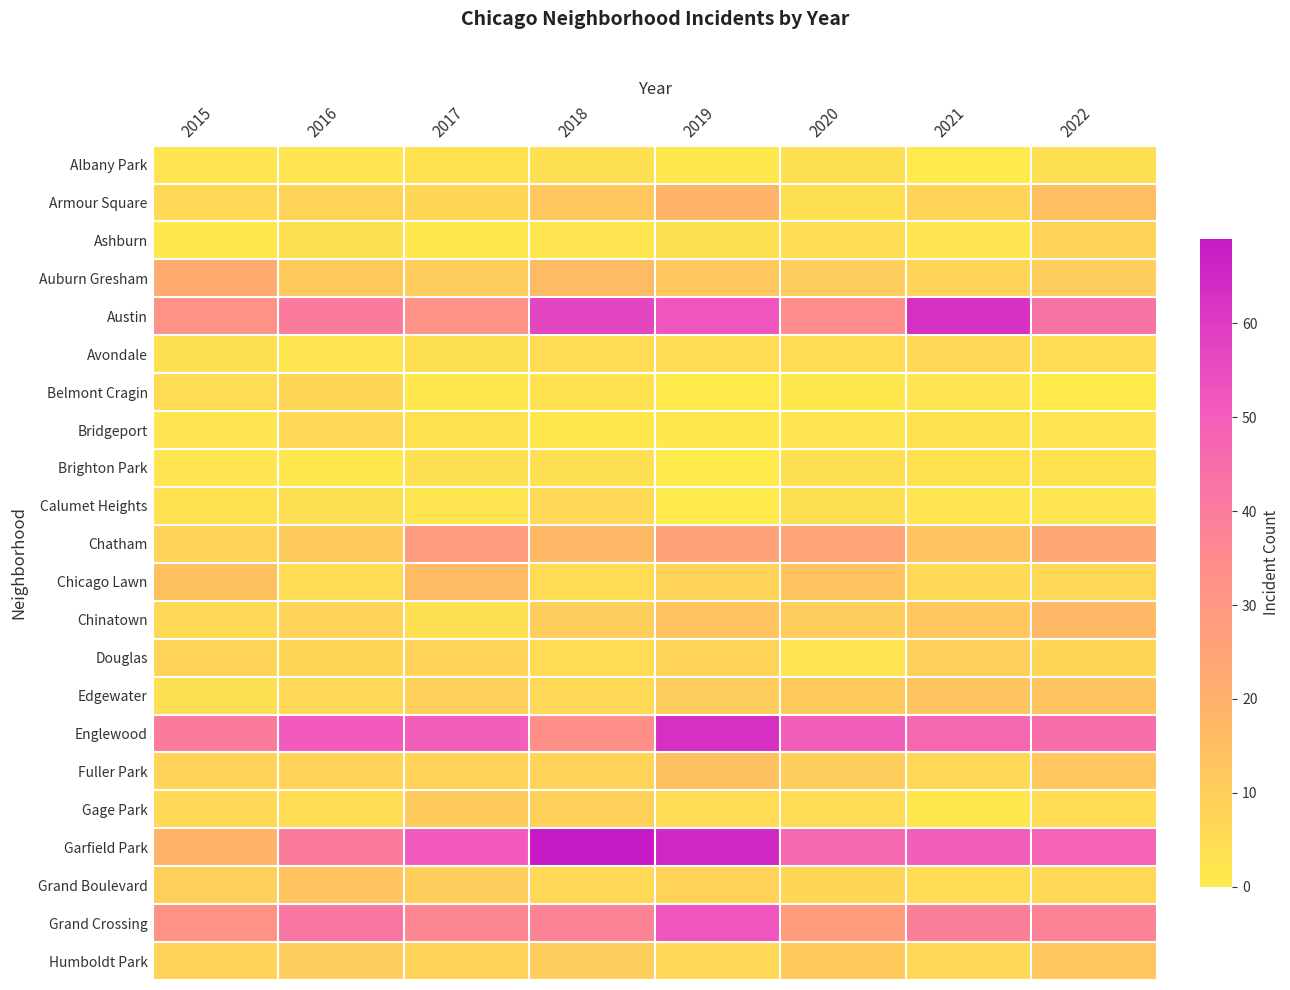

Rank the series at 2020 from lowest to highest value.

Belmont Cragin, Bridgeport, Douglas, Albany Park, Armour Square, Brighton Park, Calumet Heights, Ashburn, Avondale, Gage Park, Grand Boulevard, Auburn Gresham, Chinatown, Fuller Park, Edgewater, Humboldt Park, Chicago Lawn, Chatham, Grand Crossing, Austin, Garfield Park, Englewood